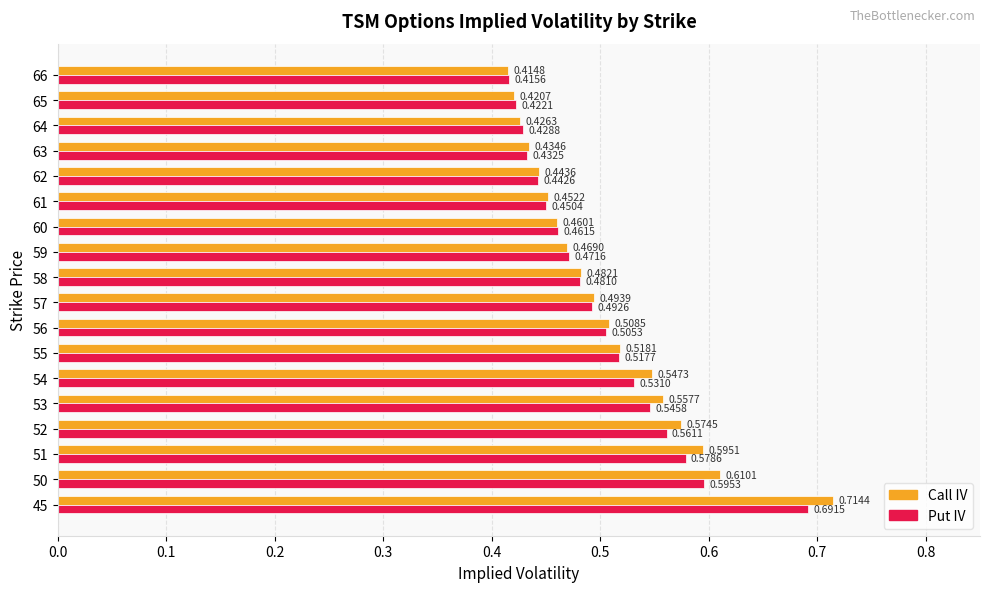

At 64, list the series in order from smallest to largest.

Call IV, Put IV